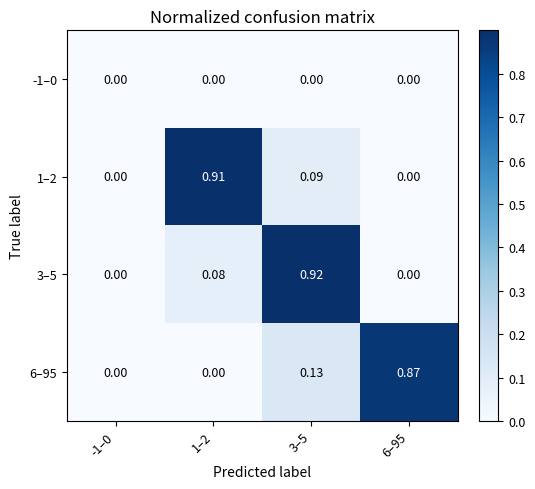

Rank the series at -1–0 from highest to lowest value.

-1–0, 1–2, 3–5, 6–95